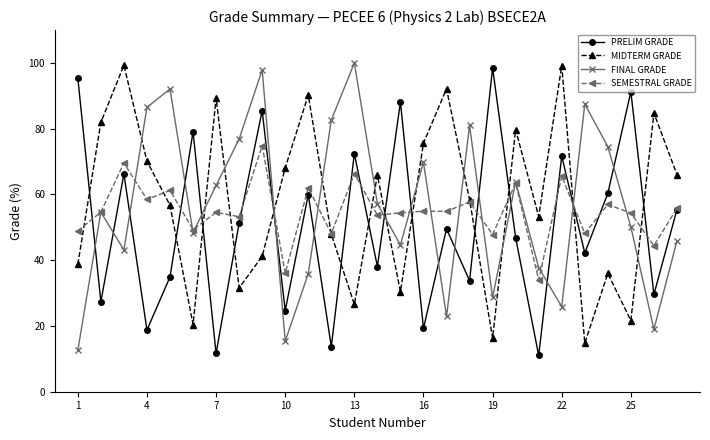

What is the value of the SEMESTRAL GRADE point at the 12th from the left?

48.1